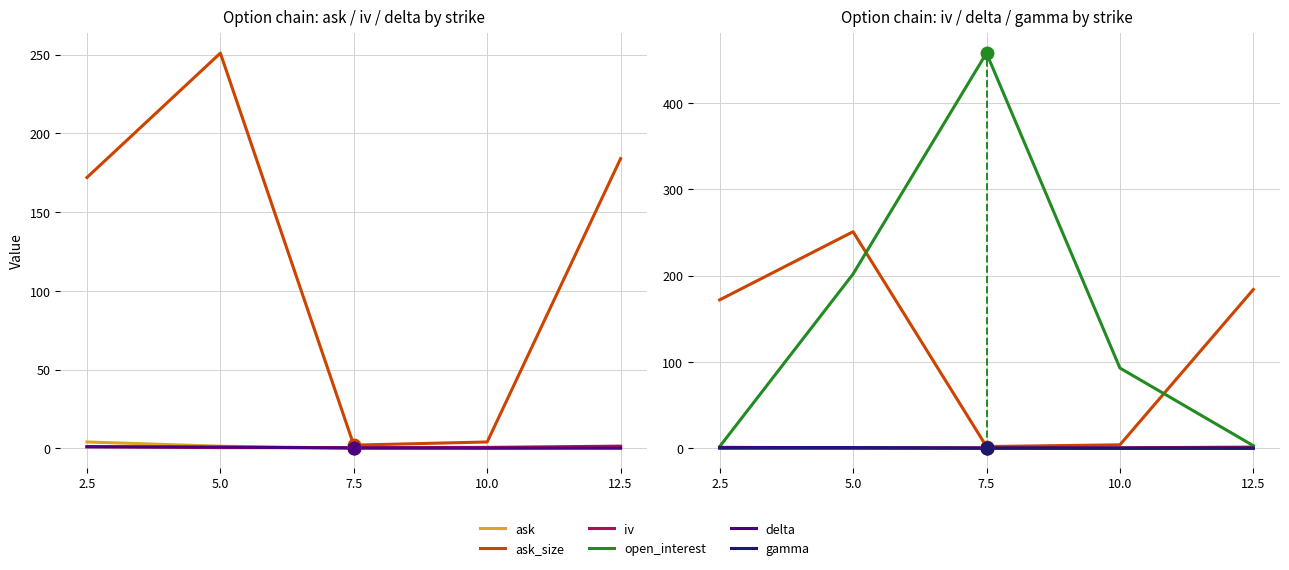

At which label is gamma closest to 0?

2.5